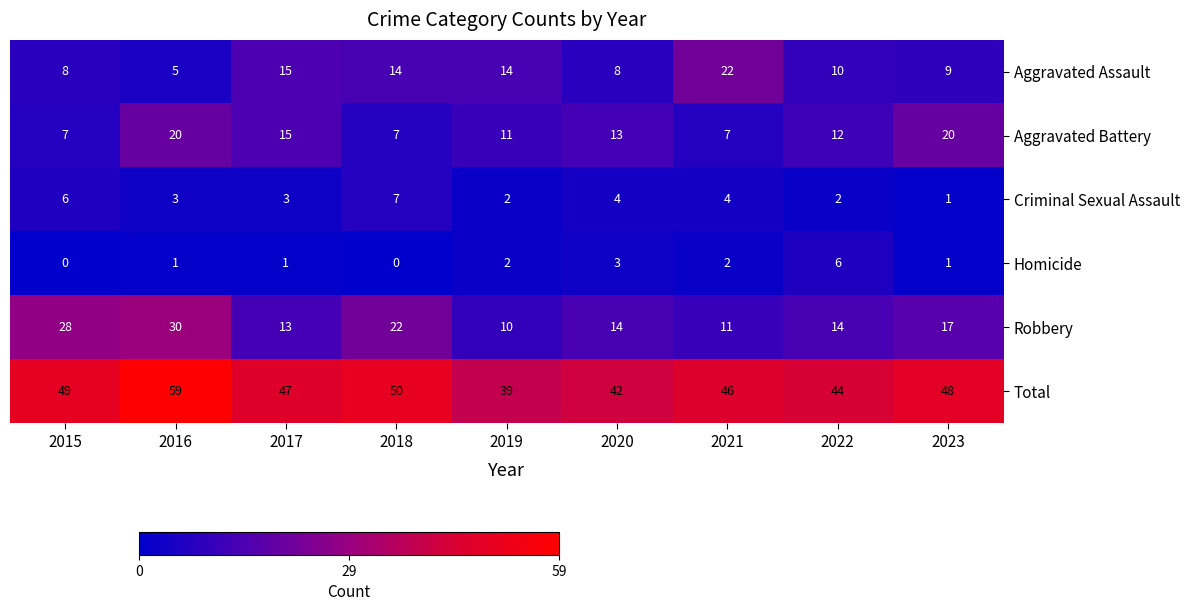

What is the total value across all series at 2021?

92